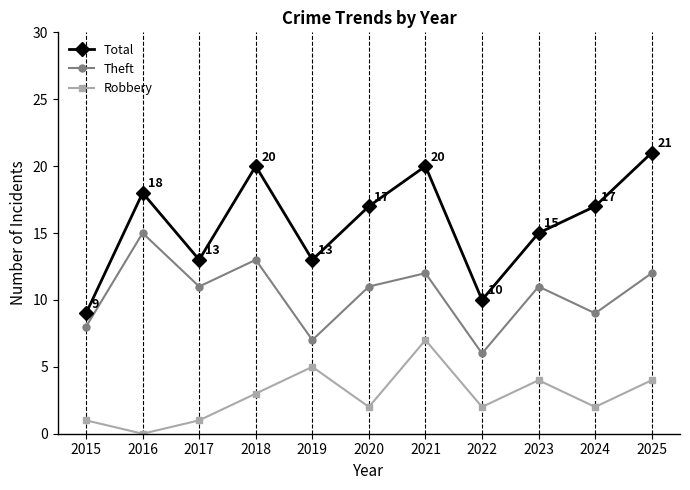

At which label is Robbery closest to 3?

2018